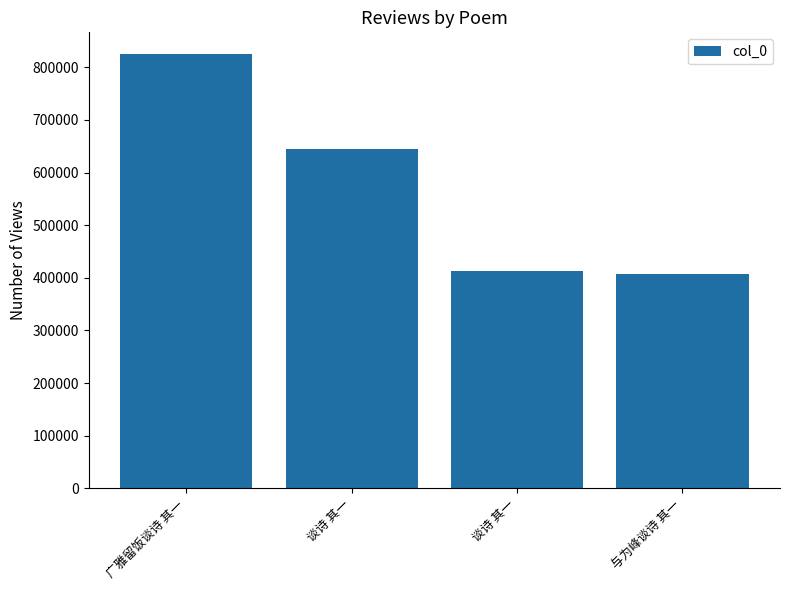

Between 谈诗 其一 and 广雅留饭谈诗 其一, which is larger?

广雅留饭谈诗 其一